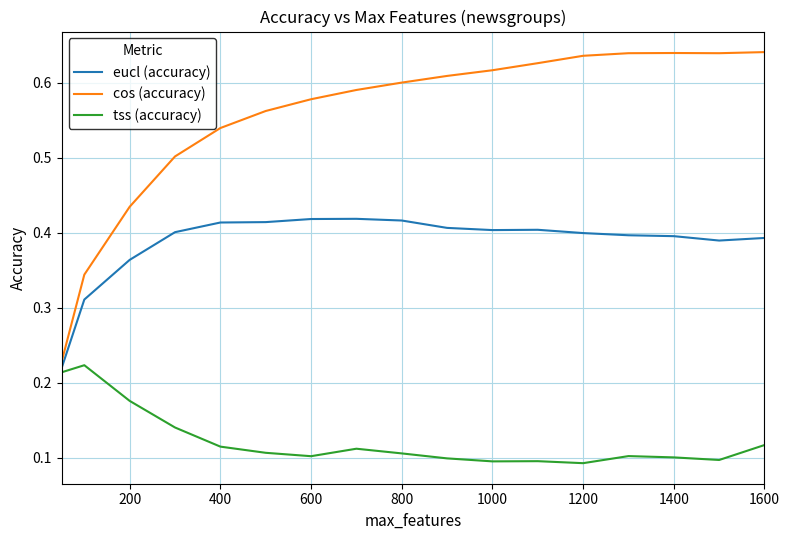

True or false: cos (accuracy) and tss (accuracy) intersect in this chart.

False